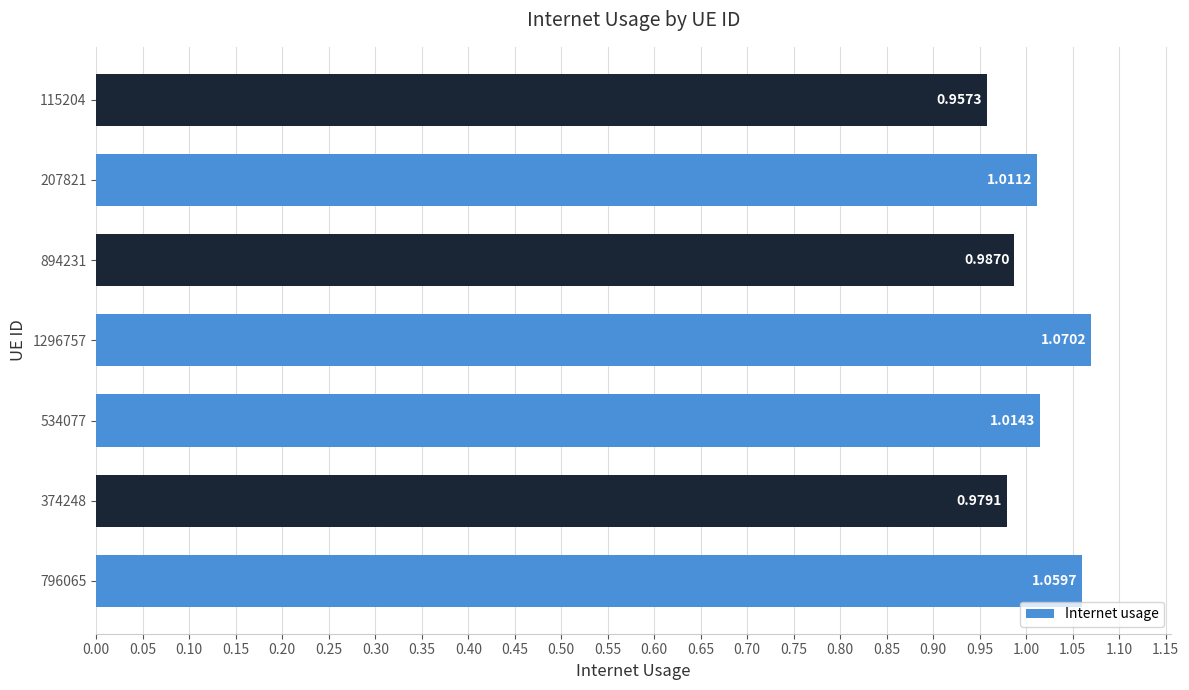

Between 796065 and 894231, which is larger?

796065